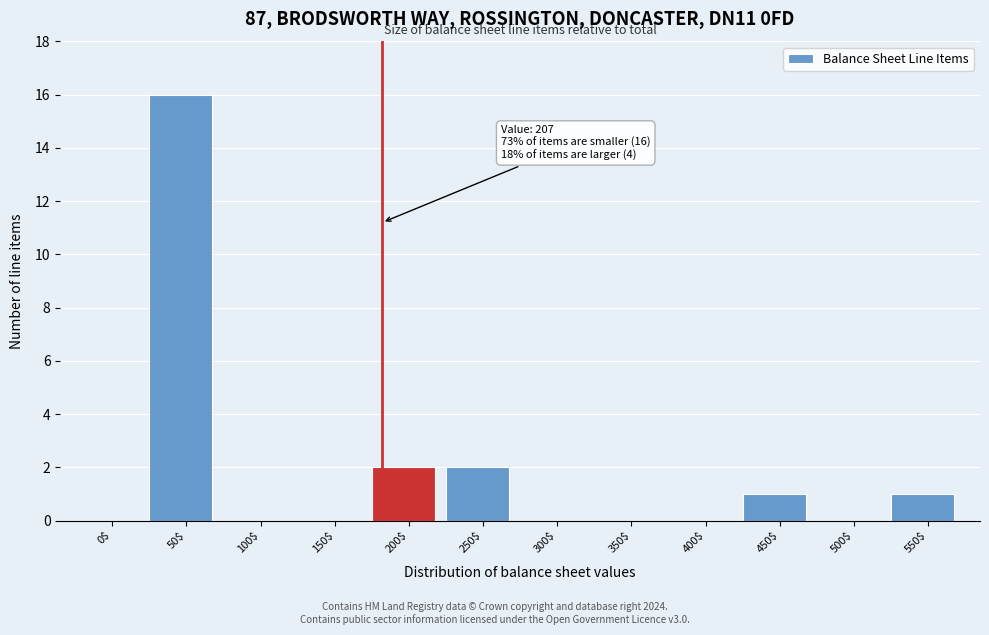

The chart shows a value of 3 at 200$. True or false?

False